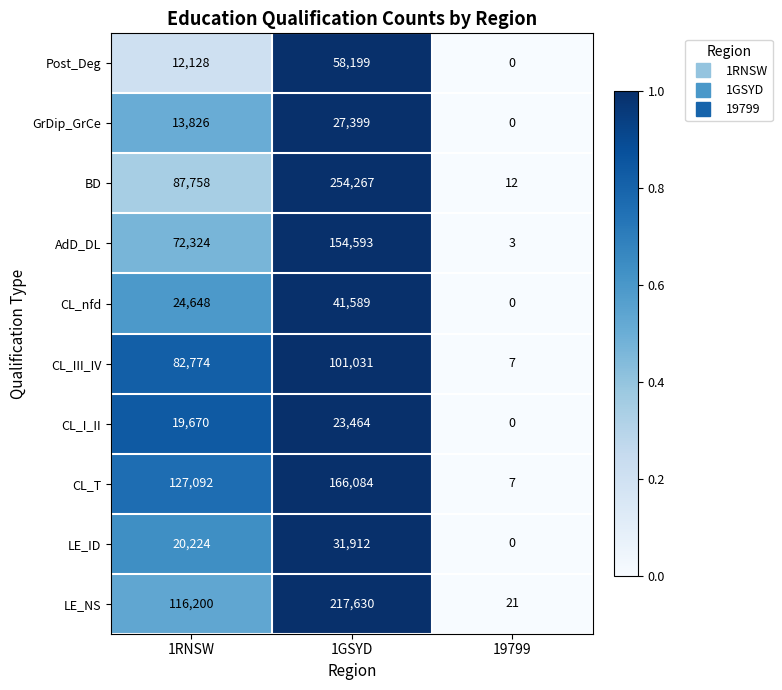

What is the sum of all AdD_DL values?

226920